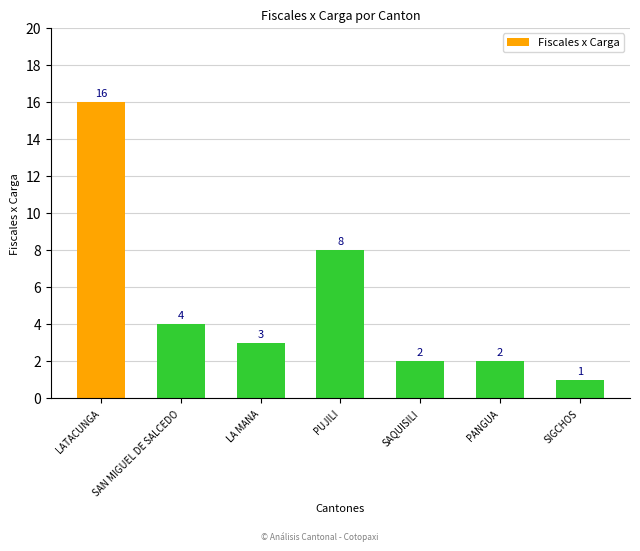

True or false: the data shows 16 at LATACUNGA.

True